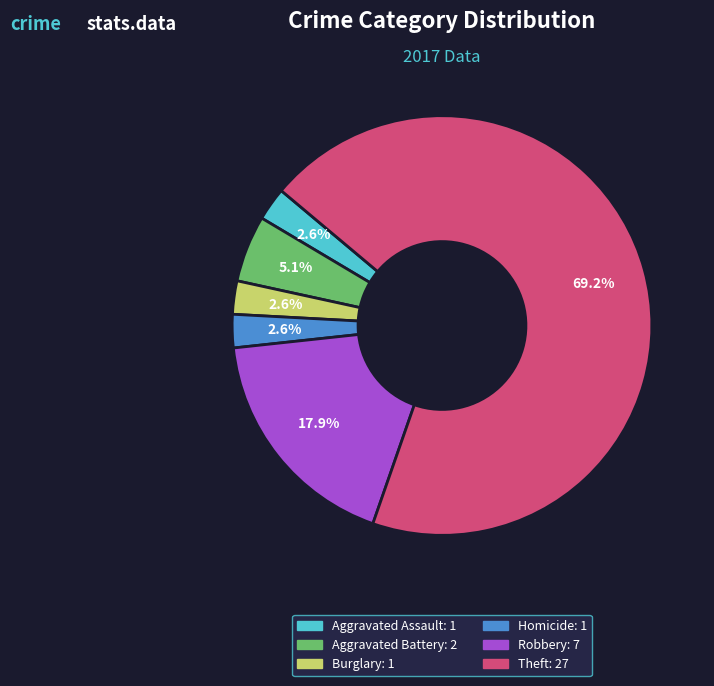

Does any single category account for the majority?

Yes